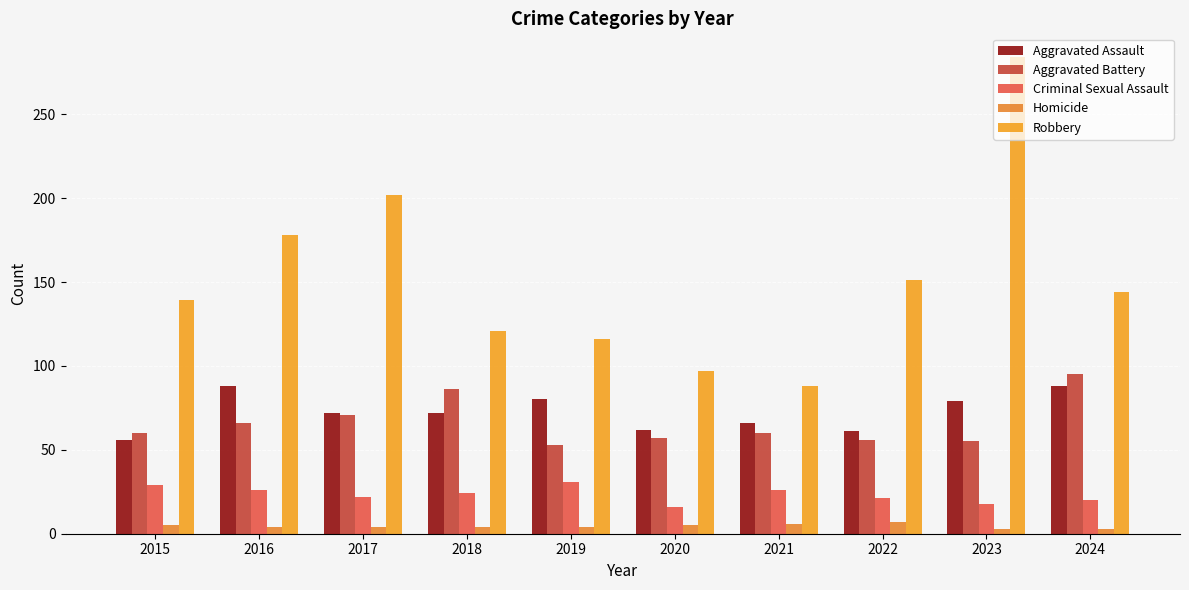

What is the value of the Aggravated Assault bar at the 8th from the left?

61